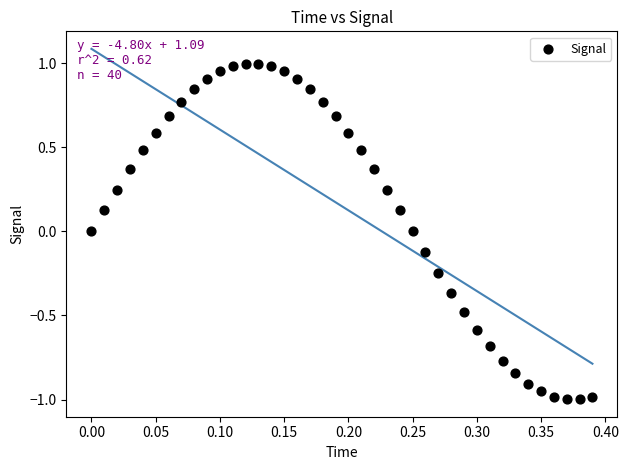

What is the range of Y values (max minus min)?

2.0